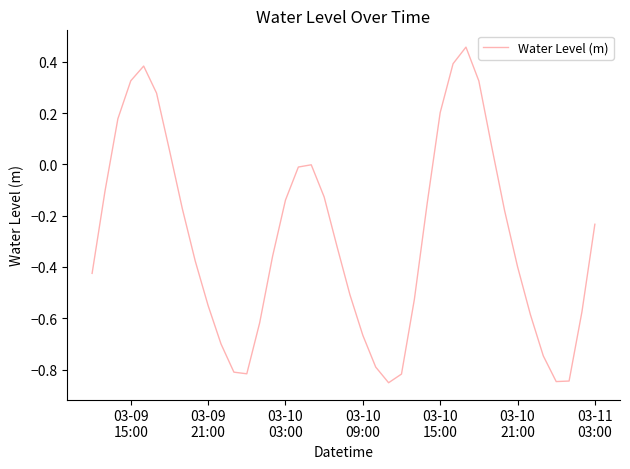

What is the difference between the second highest and minimum values?

1.2